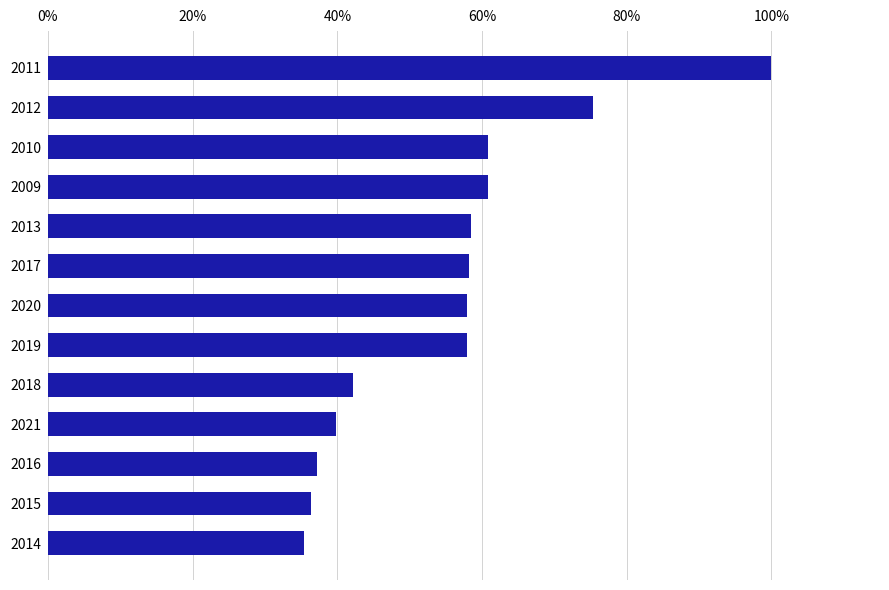

Does the chart contain any negative values?

No